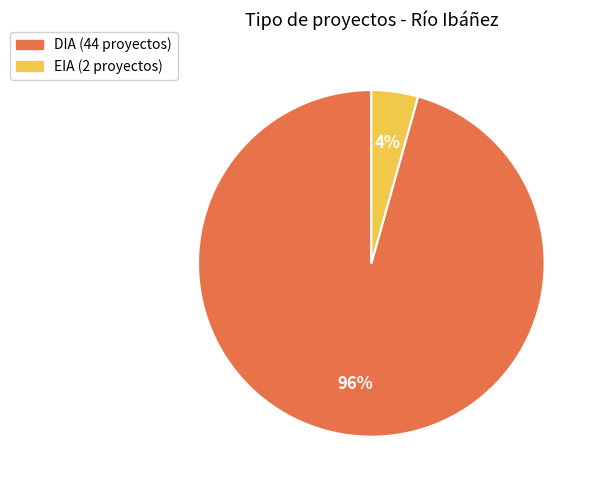

Is it true that EIA is 4% of the pie?

True